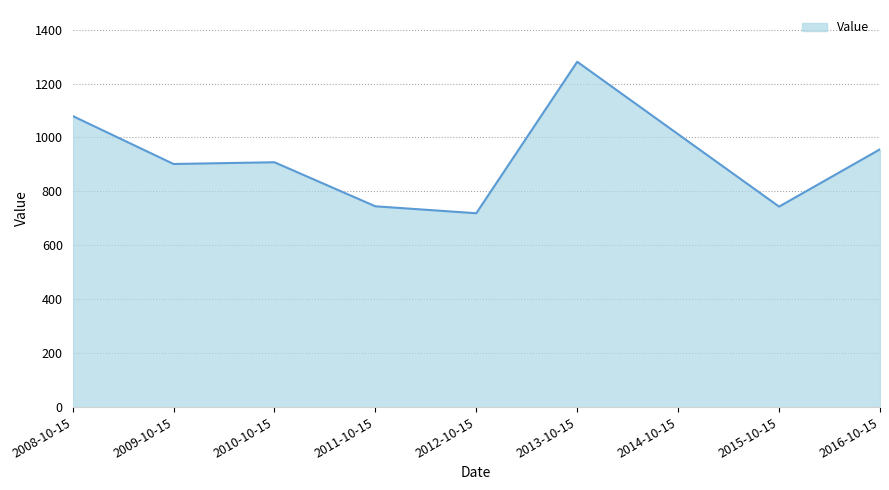

What is the difference between the values at 2013-10-15 and 2009-10-15?

379.0